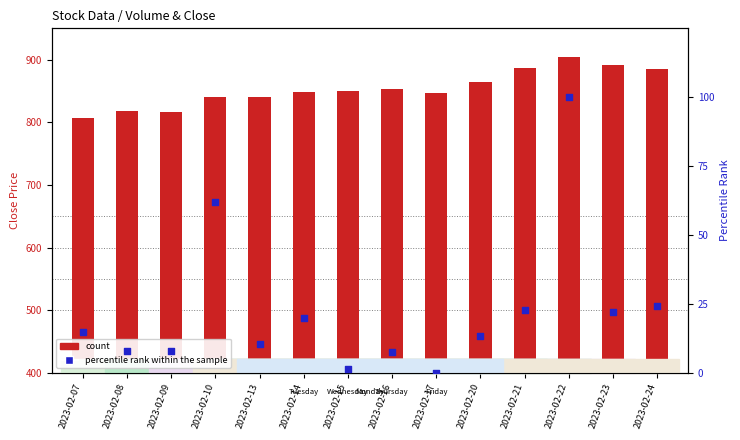

Approximately how many times larger is the value at 2023-02-07 compared to 2023-02-21?

0.6